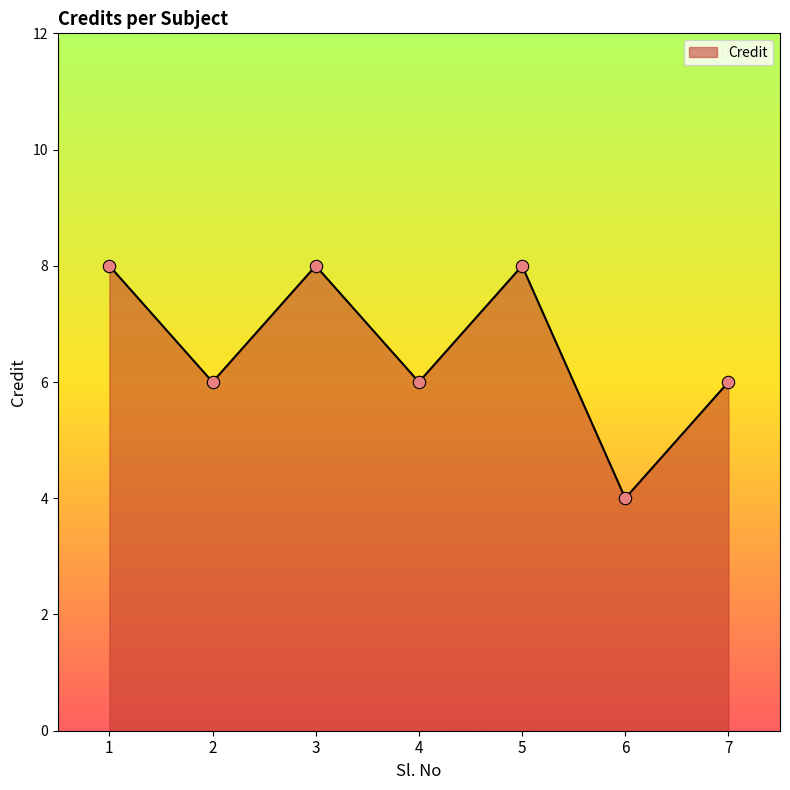

Which has a higher value, 5 or 6?

5